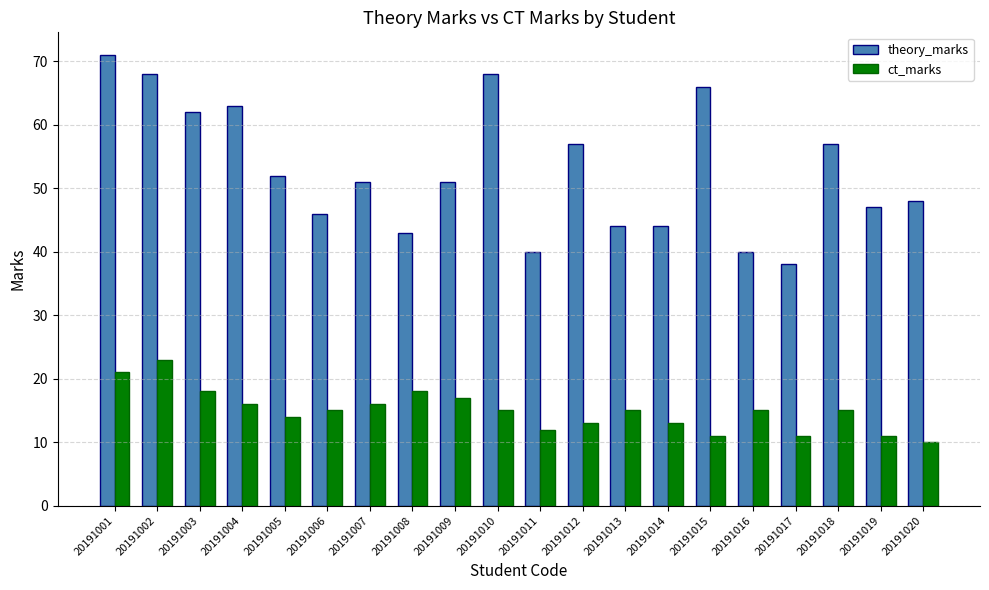

What is the total value across all series at 20191013?

59